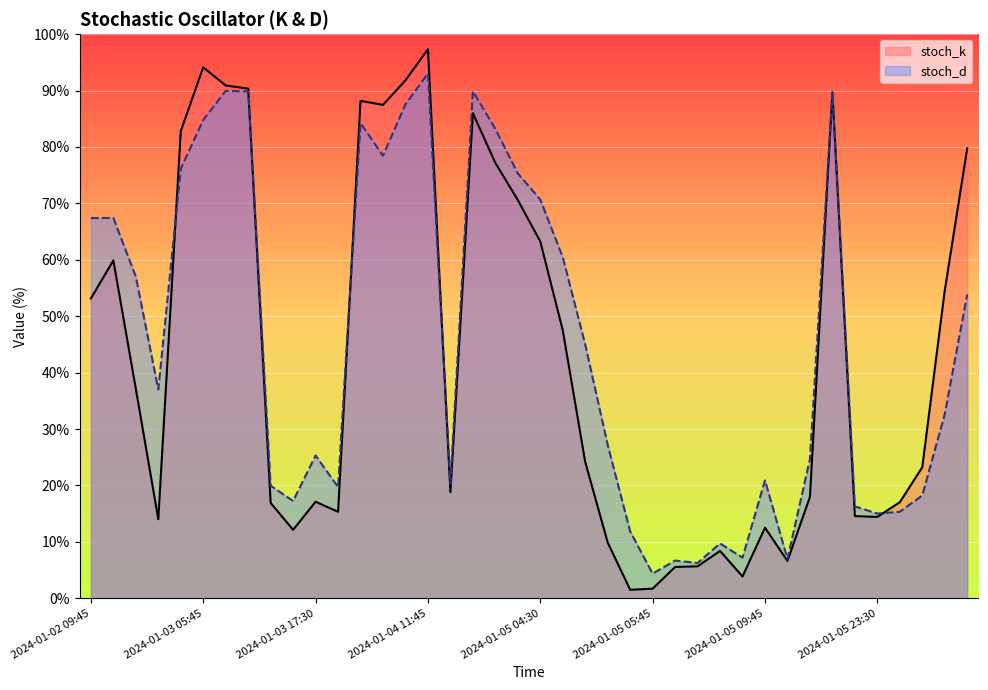

True or false: stoch_k has a value of 14.4 at 2024-01-05 23:30.

True